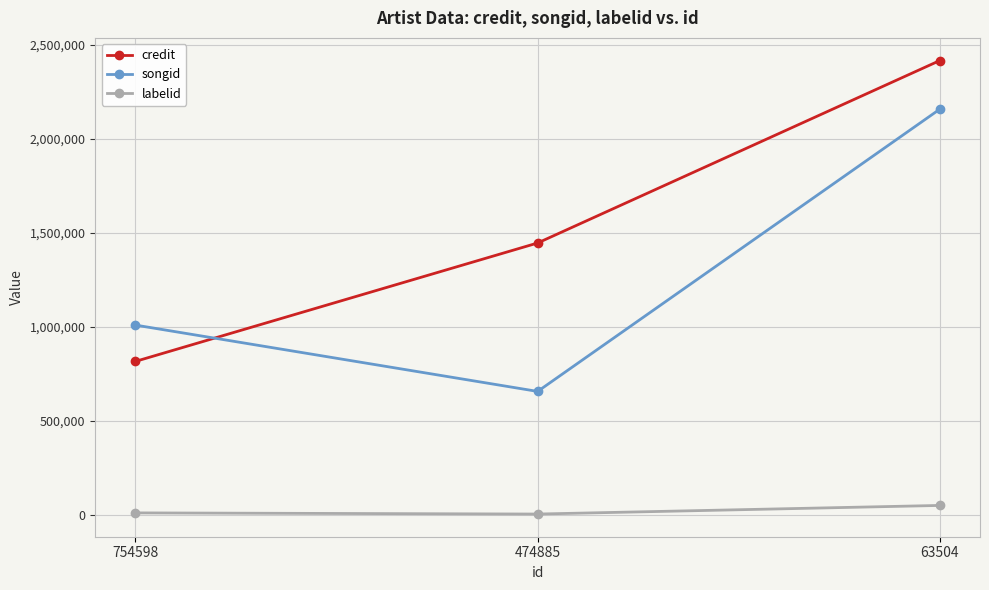

Rank the categories by credit value from lowest to highest.

754598, 474885, 63504